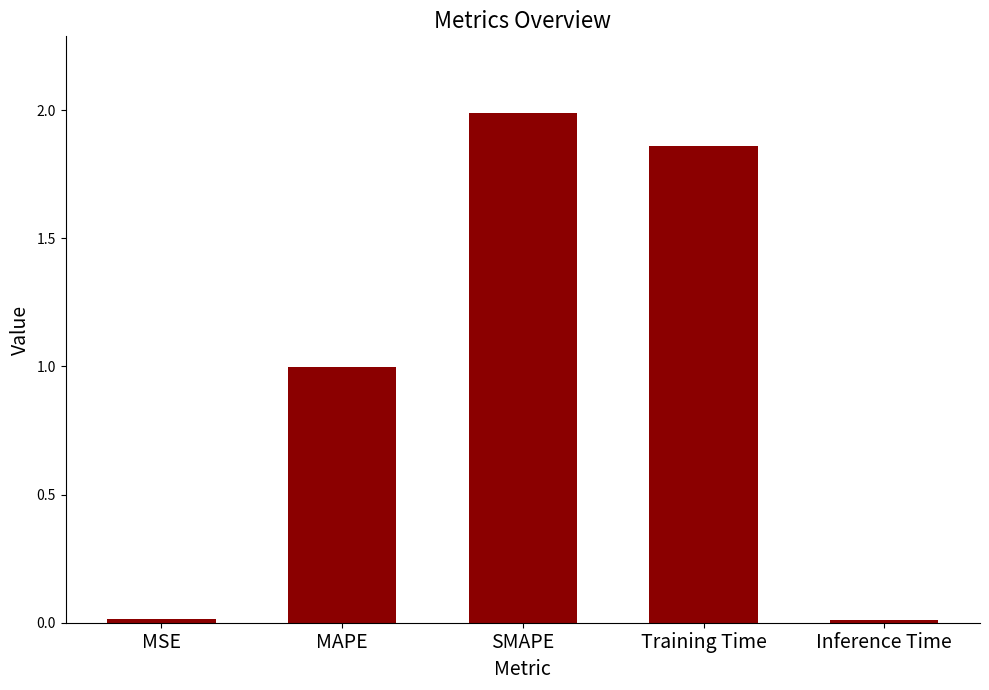

How many bars are there in total?

5